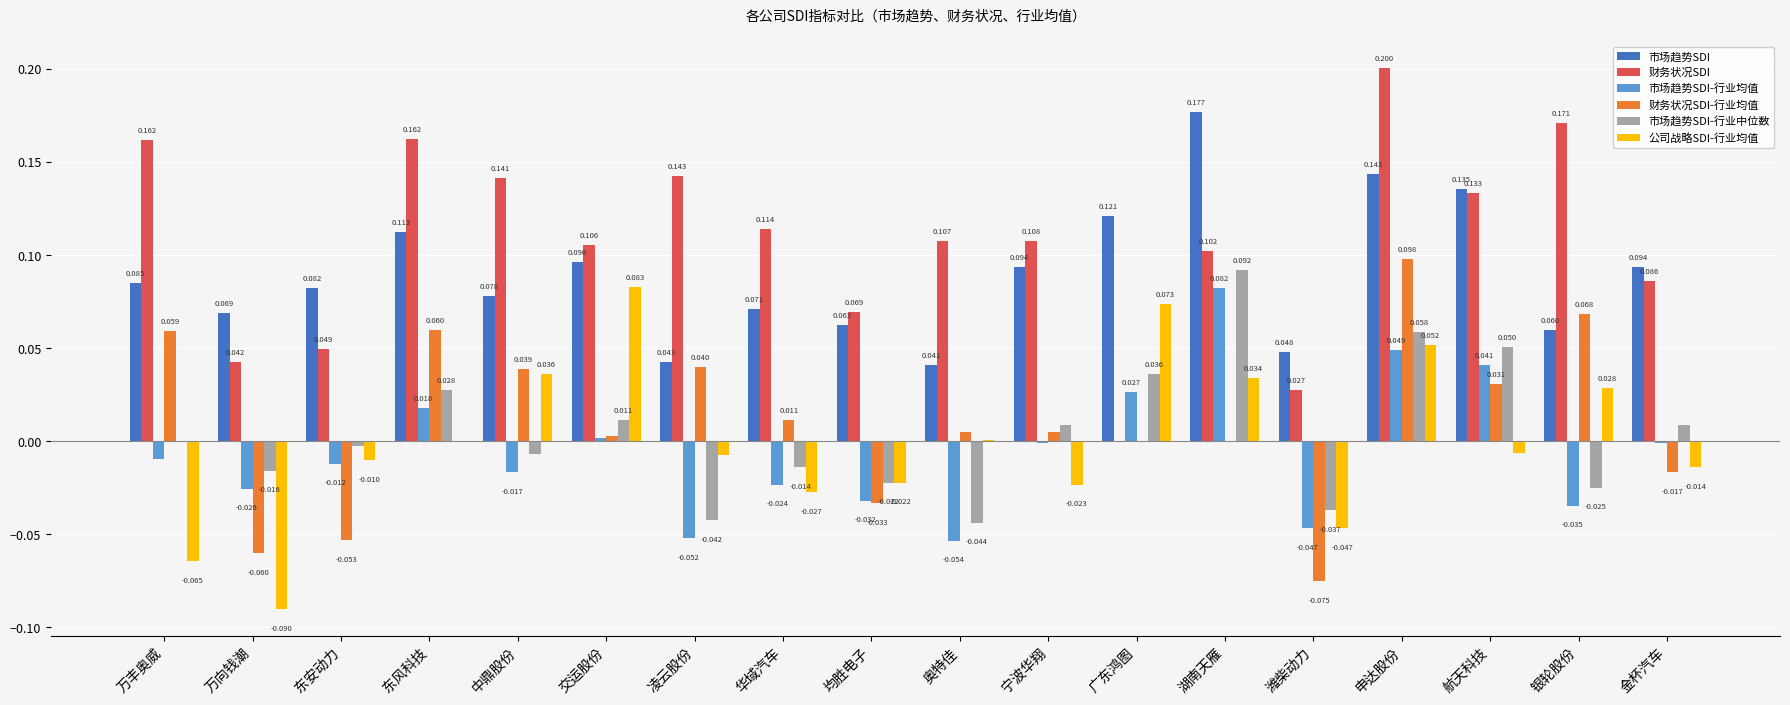

At which label does 市场趋势SDI reach its peak?

湖南天雁